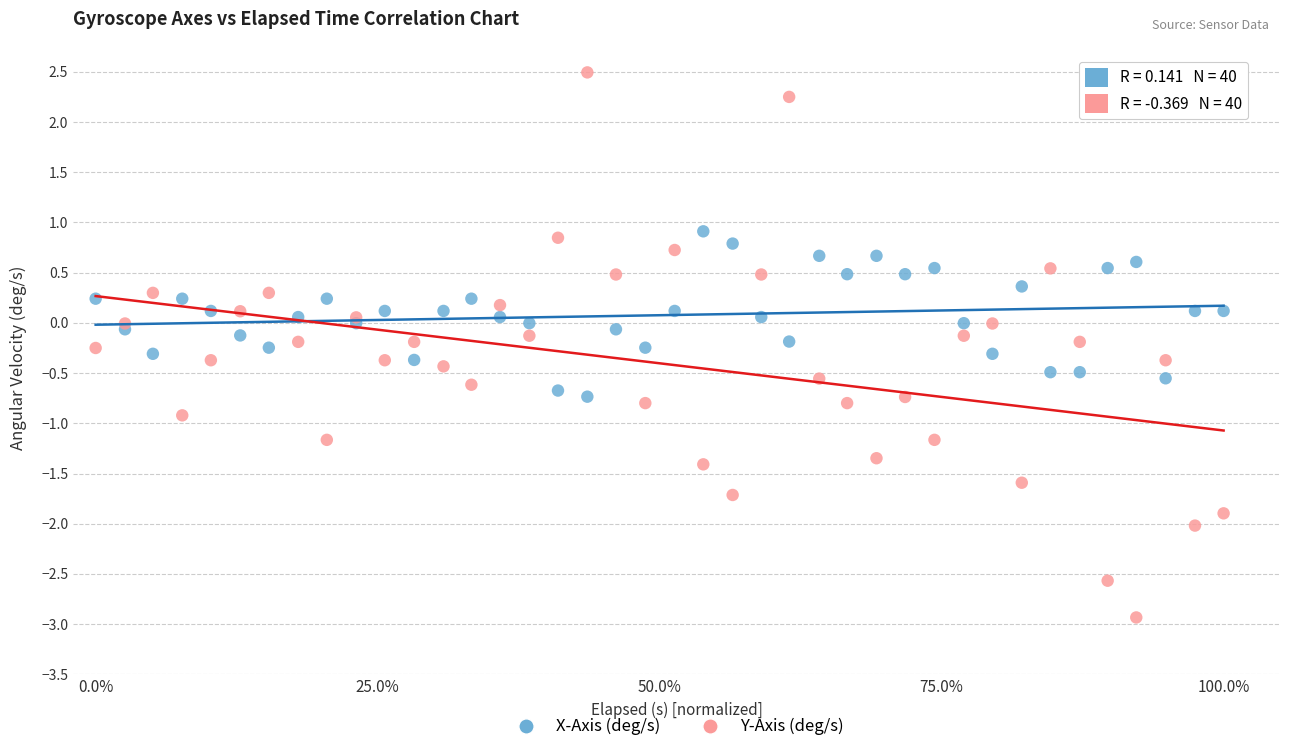

Which series reaches the minimum Y coordinate?

Y-Axis (deg/s)